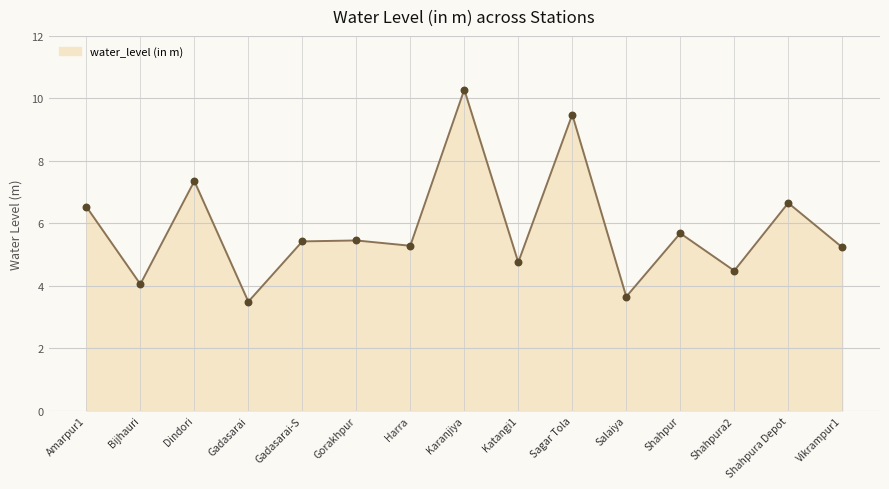

What is the change in value from Gadasarai-S to Karanjiya?

+4.9